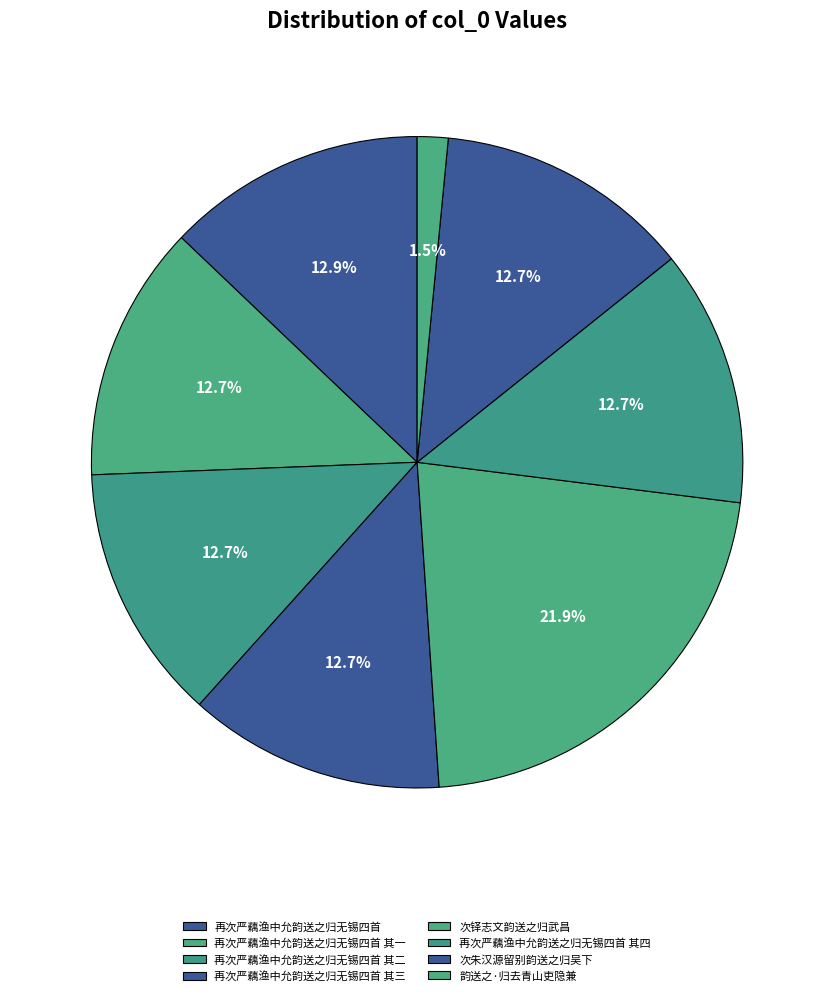

Is there a majority slice in this chart?

No